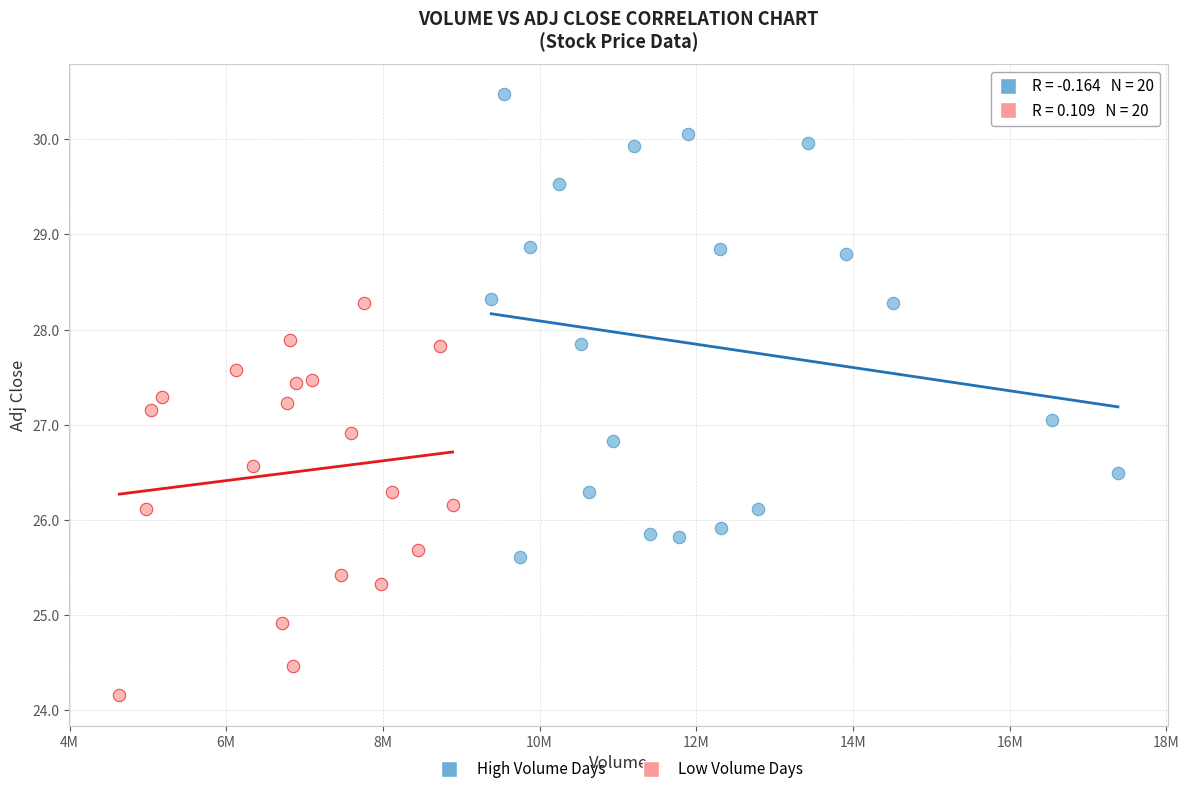

Which series contains the lowest Y value?

Low Volume Days